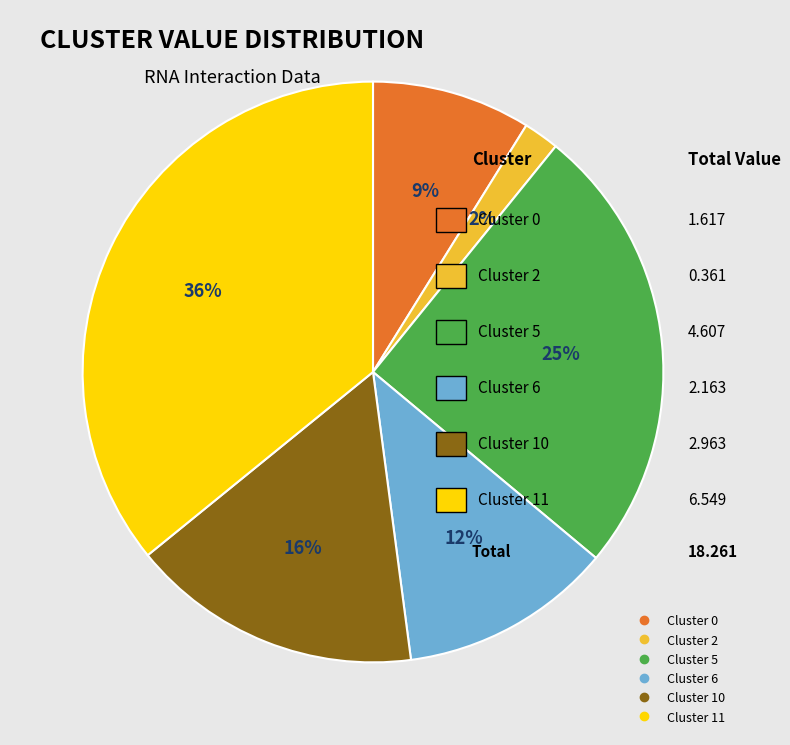

Is there a majority slice in this chart?

No